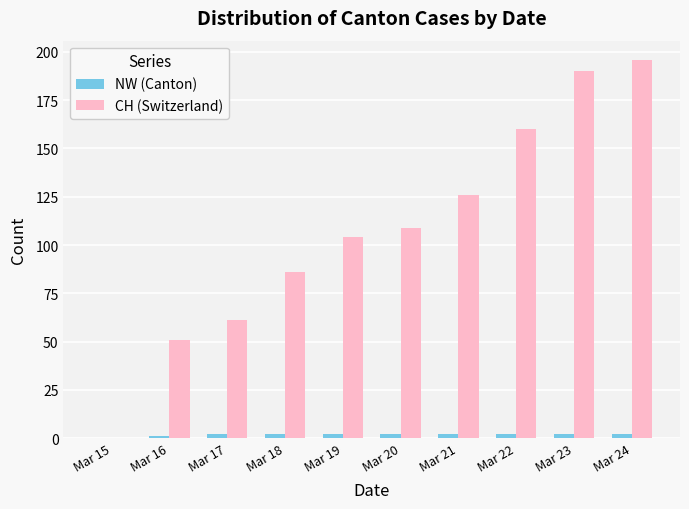

Which series changed the most between Mar 17 and Mar 24?

CH (Switzerland)